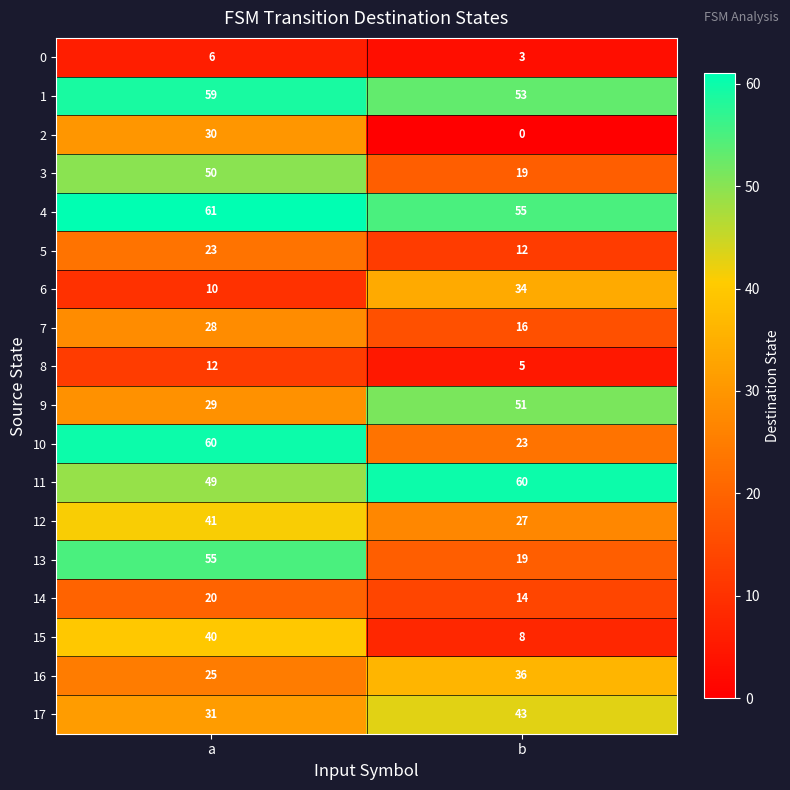

How many categories are shown in the chart?

2